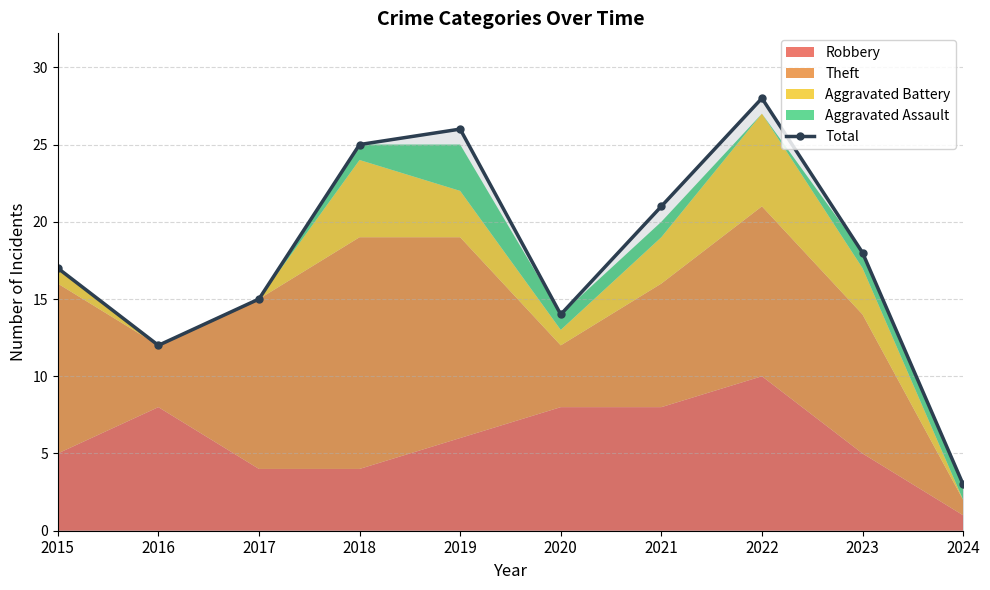

What is the difference between the values at 2024 and 2016?

9